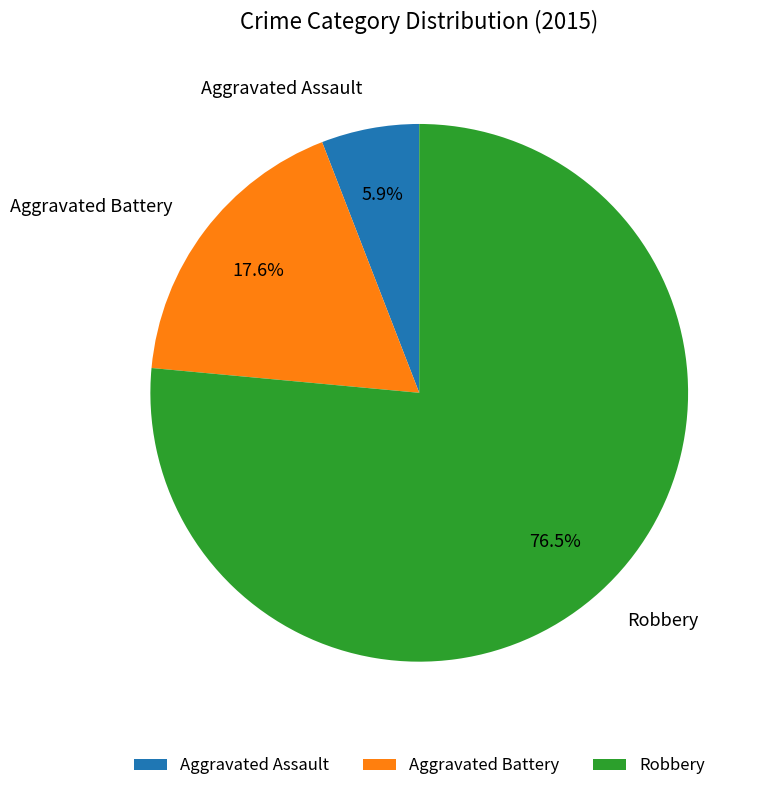

Which has a higher value, Aggravated Assault or Aggravated Battery?

Aggravated Battery